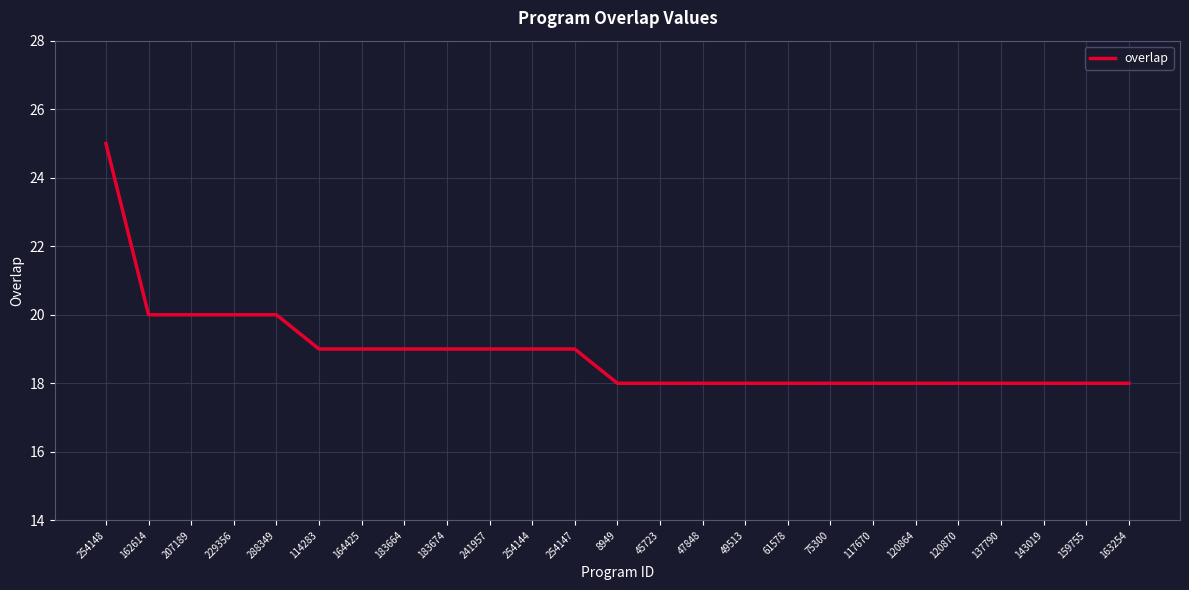

What is the ratio of the value at 8949 to the value at 241957?

0.9